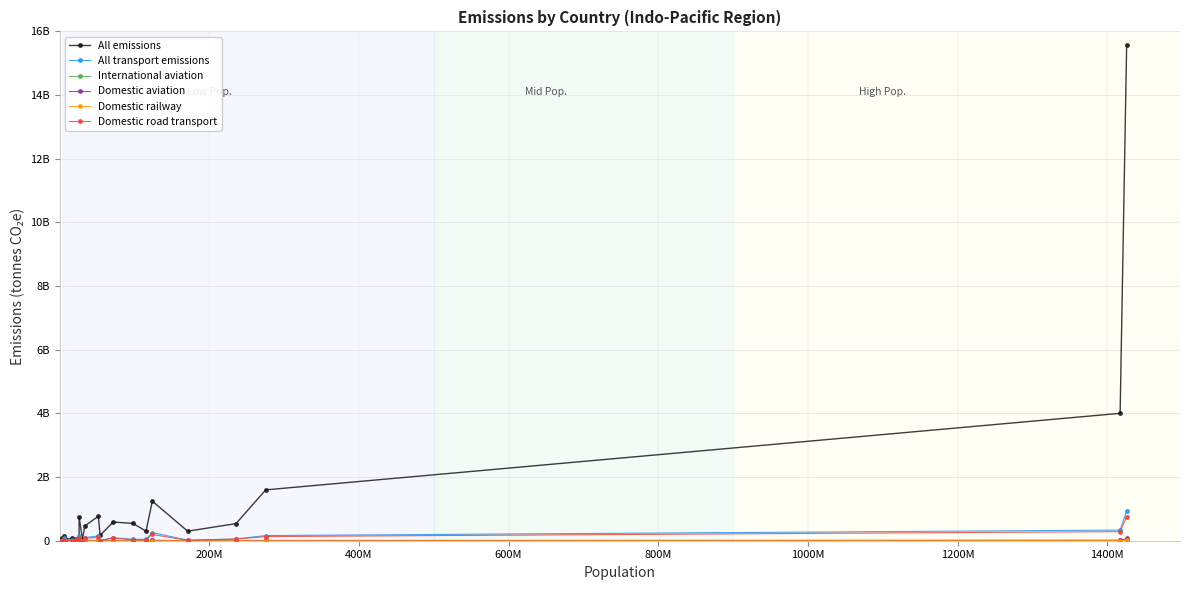

Does the chart have visible grid lines?

Yes